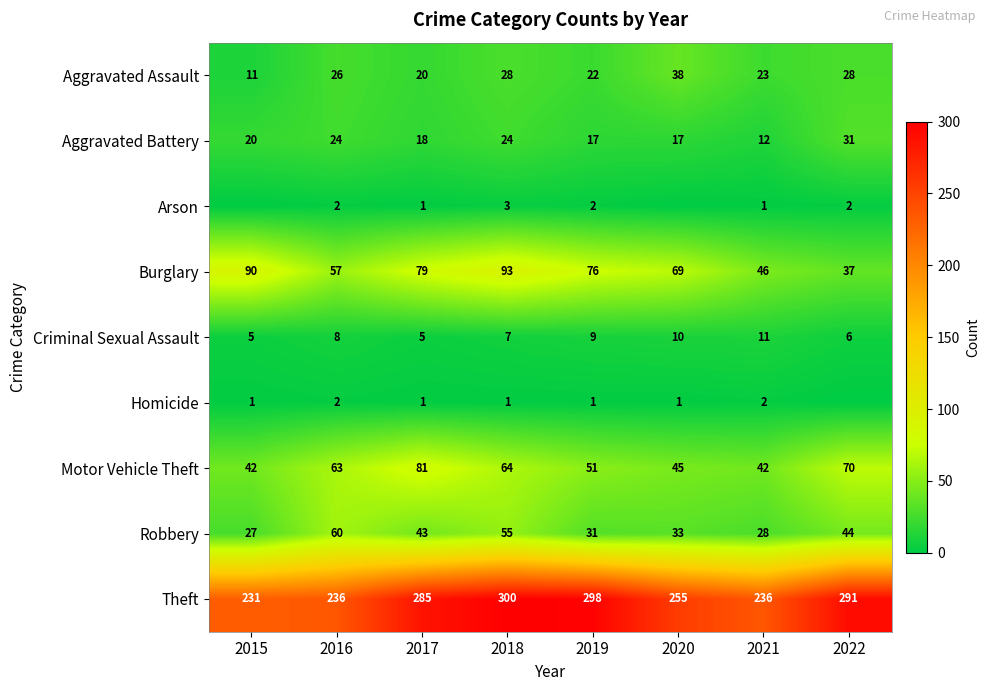

What is the average value of the Criminal Sexual Assault series?

8